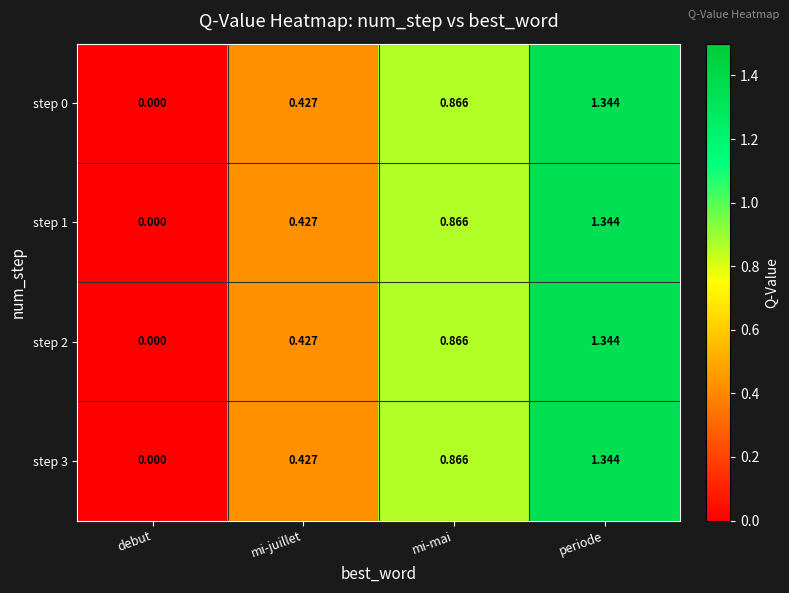

Which label corresponds to the largest value in the chart?

periode